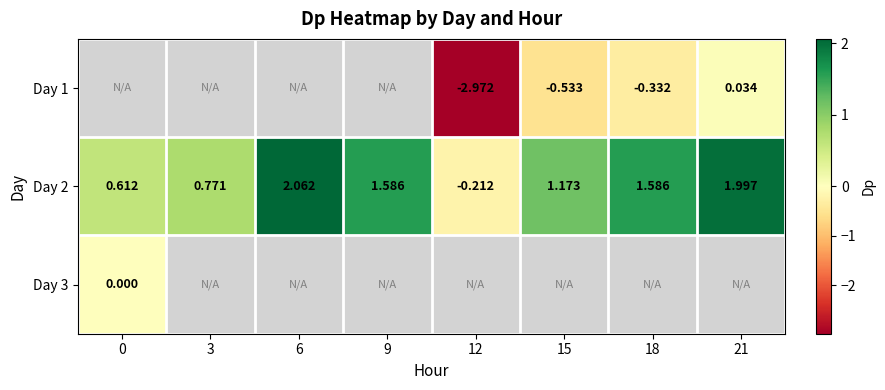

Is the value of Day 2 at 15 greater than the value of Day 3 at 0?

Yes